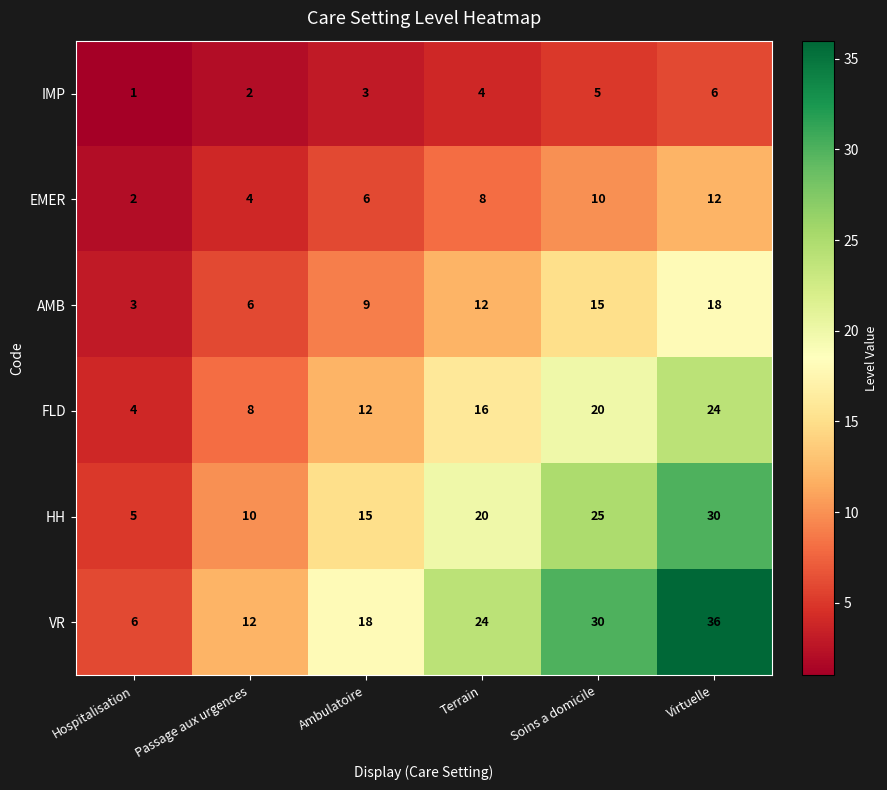

The IMP series shows 5 at Soins a domicile. True or false?

True